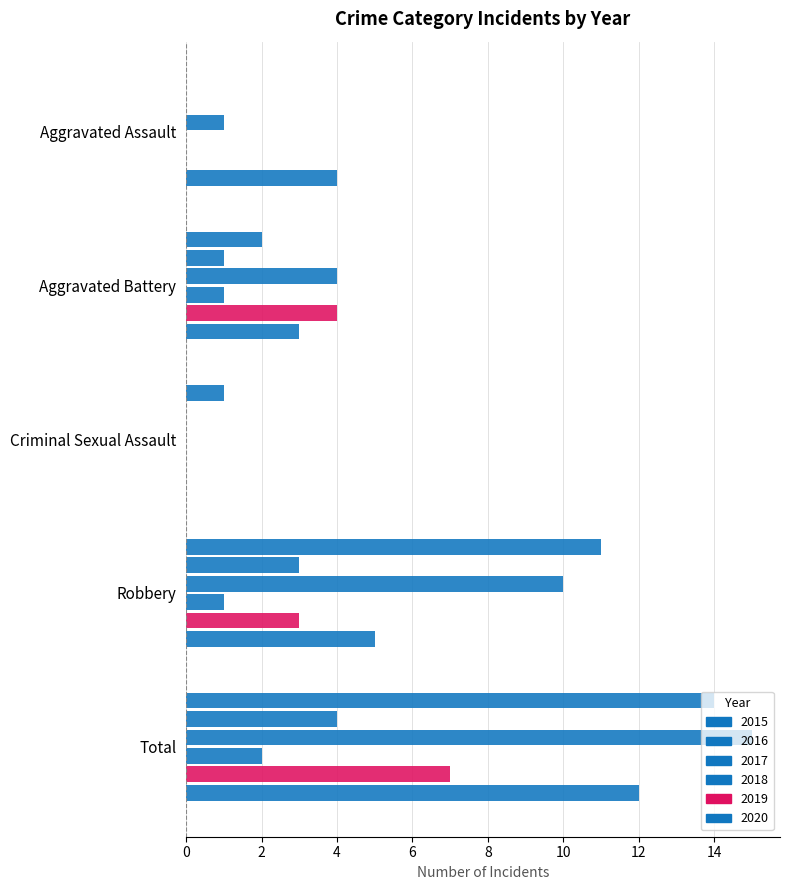

Count the number of categories in the chart.

5